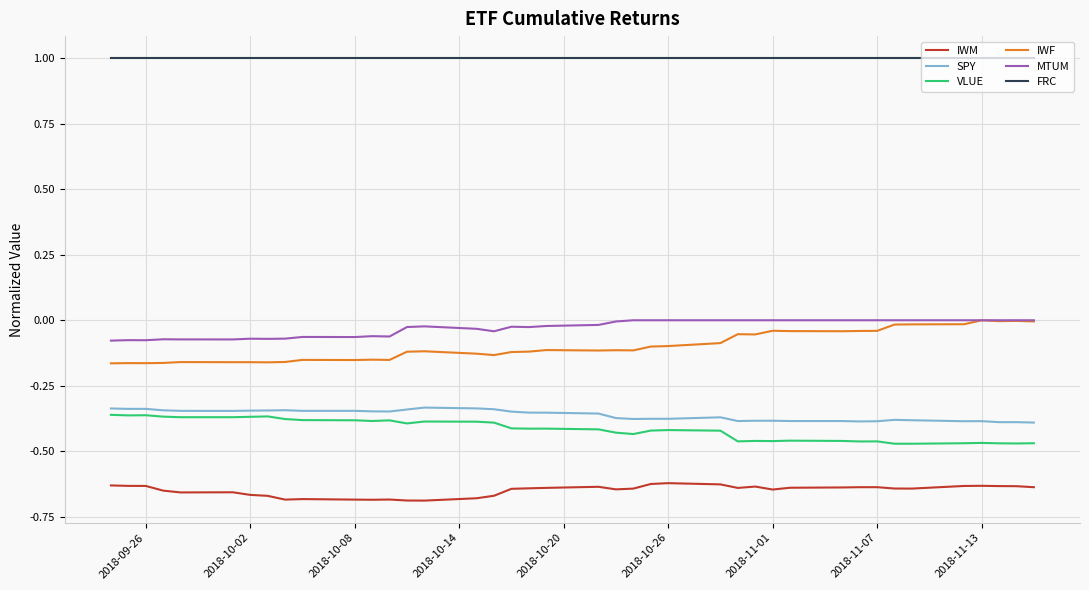

What is the greatest value displayed?

1.0